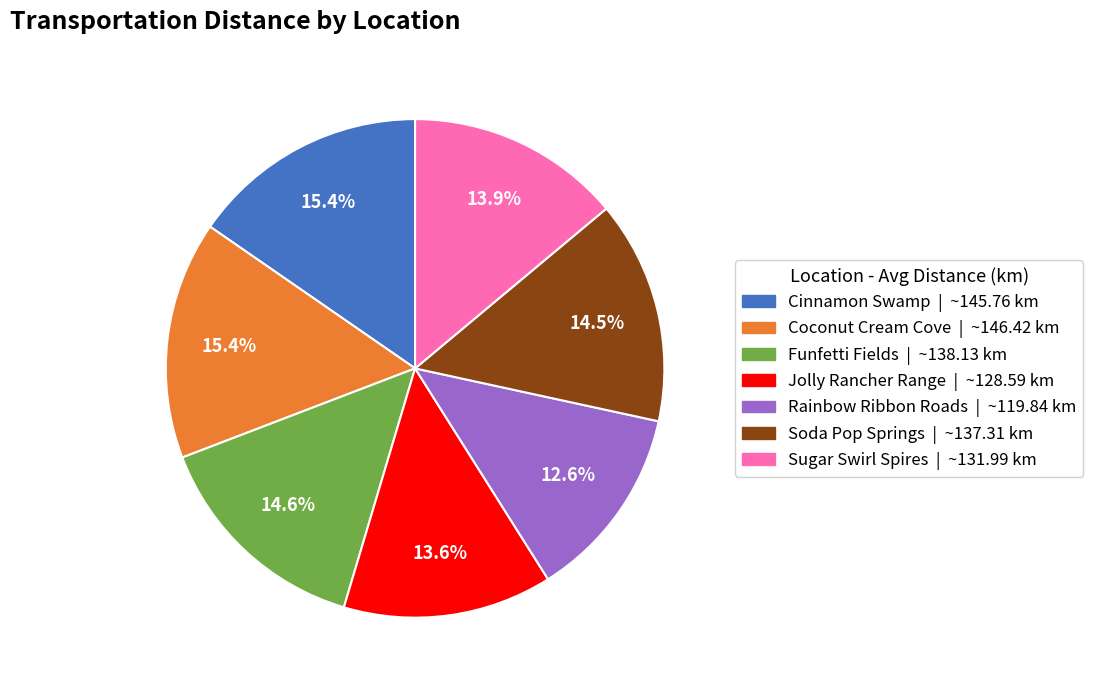

How many slices are in this pie chart?

7